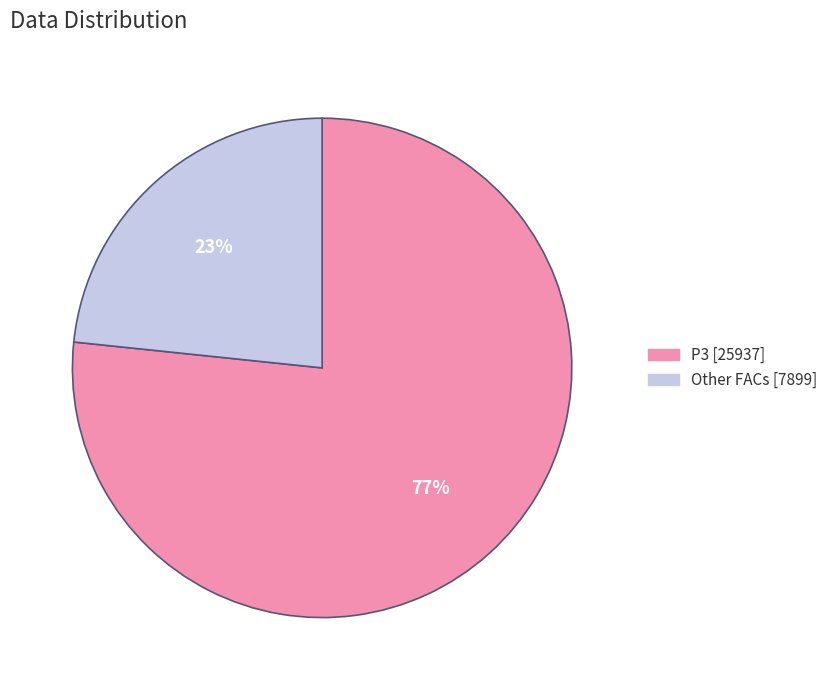

Does any single category account for the majority?

Yes